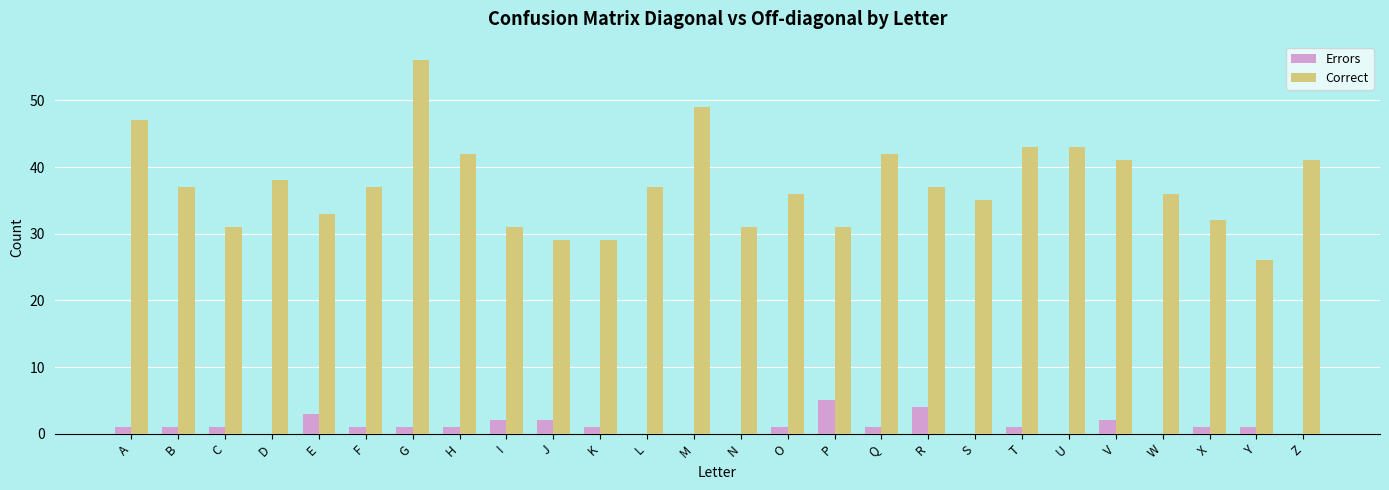

Is it true that Correct equals 18 at N?

False